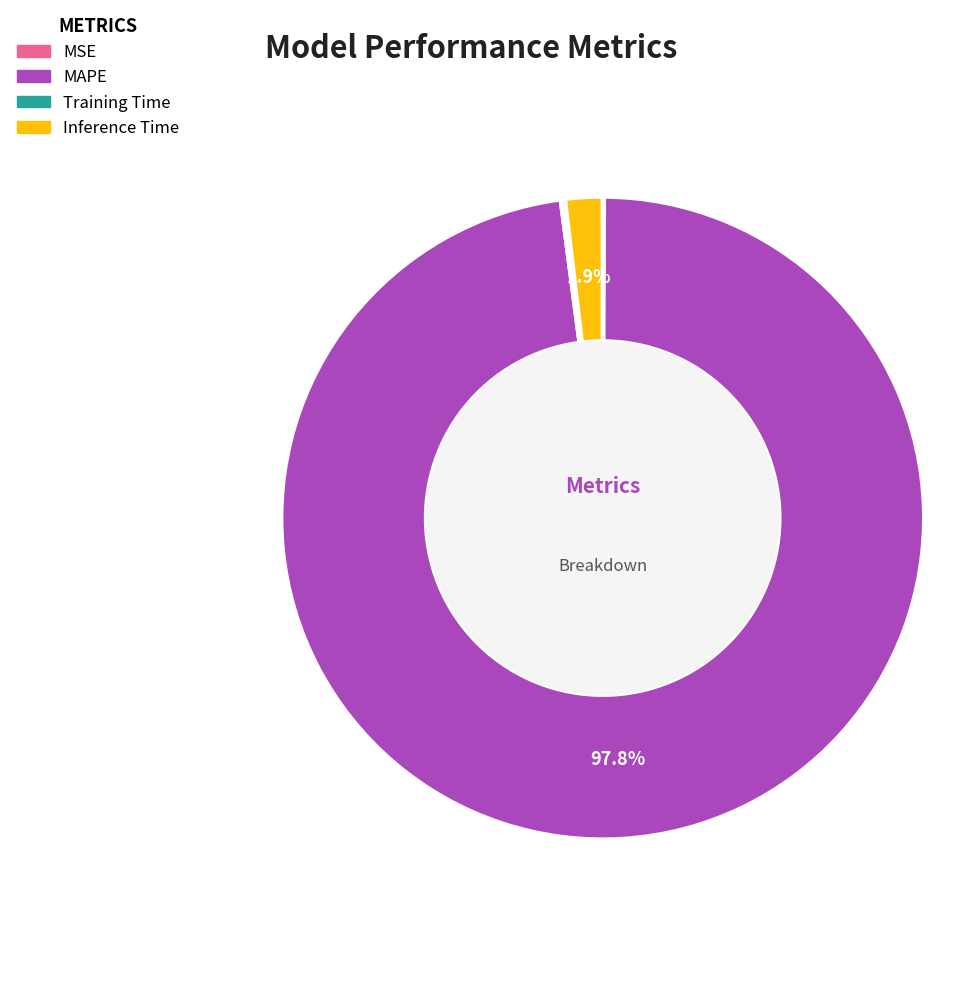

Does any single category account for the majority?

Yes